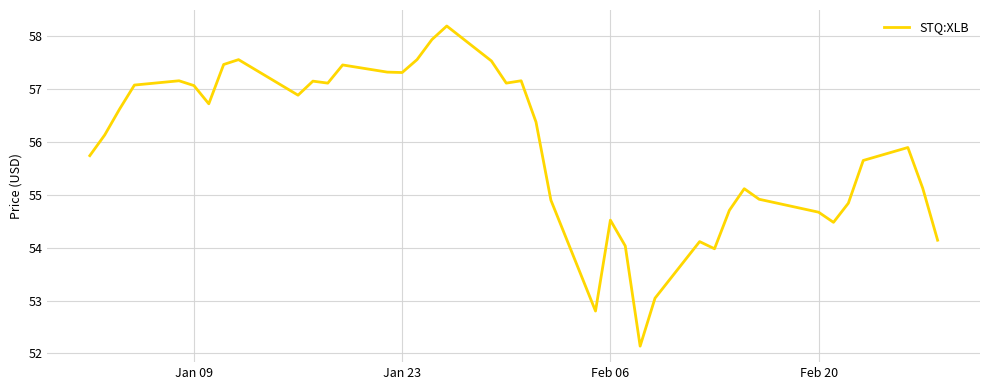

What is the minimum value shown in the chart?

52.1